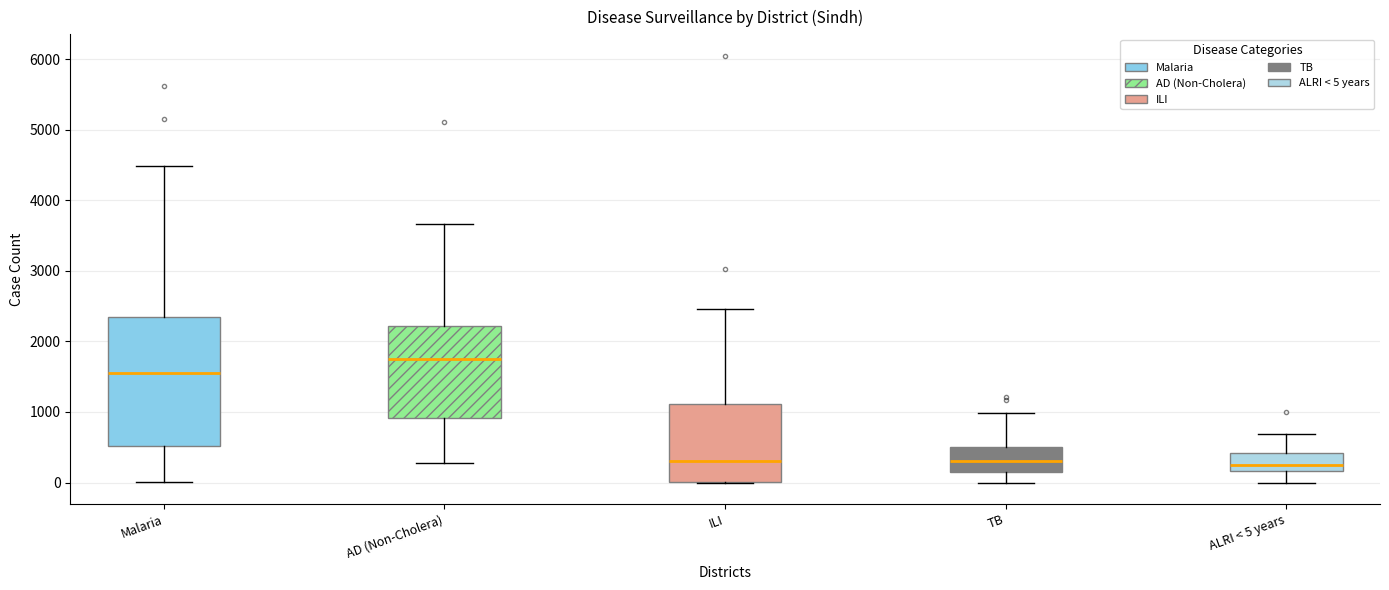

Reading left to right, transcribe this box plot: for each box, give where its median line is, the range the box spans, and where its two whiskers end, as read against the y-axis. The values are not printed on the chart, so give them approximately, as read against the axis.

Malaria: median 1500, box 500 to 2300, whiskers 0 to 4500
AD (Non-Cholera): median 1800, box 900 to 2200, whiskers 300 to 3700
ILI: median 300, box 0 to 1100, whiskers 0 to 2500
TB: median 300, box 100 to 500, whiskers 0 to 1000
ALRI < 5 years: median 200 (just above the box's lower edge), box 200 to 400, whiskers 0 to 700